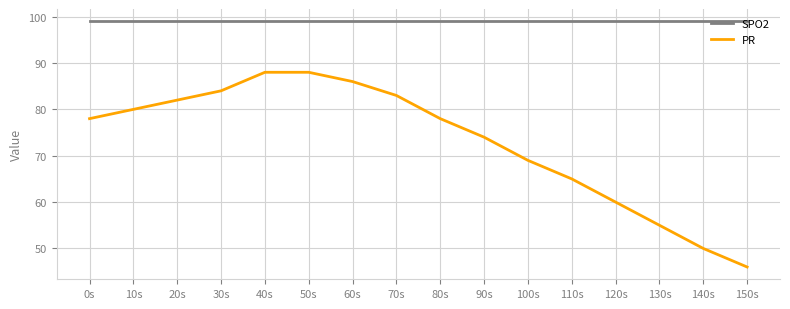

True or false: PR and SPO2 cross at least once.

False